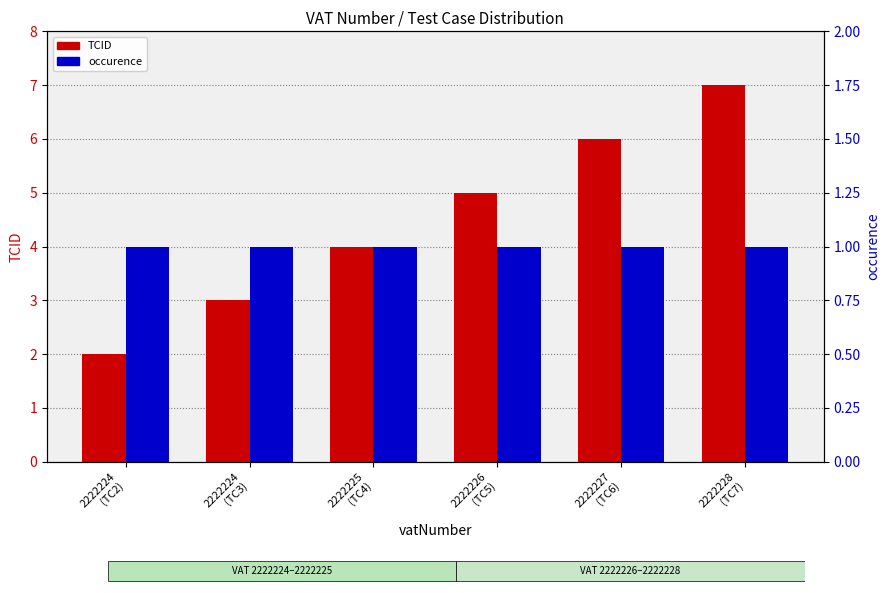

List the labels in order of TCID value, smallest first.

2222224
(TC2), 2222224
(TC3), 2222225
(TC4), 2222226
(TC5), 2222227
(TC6), 2222228
(TC7)